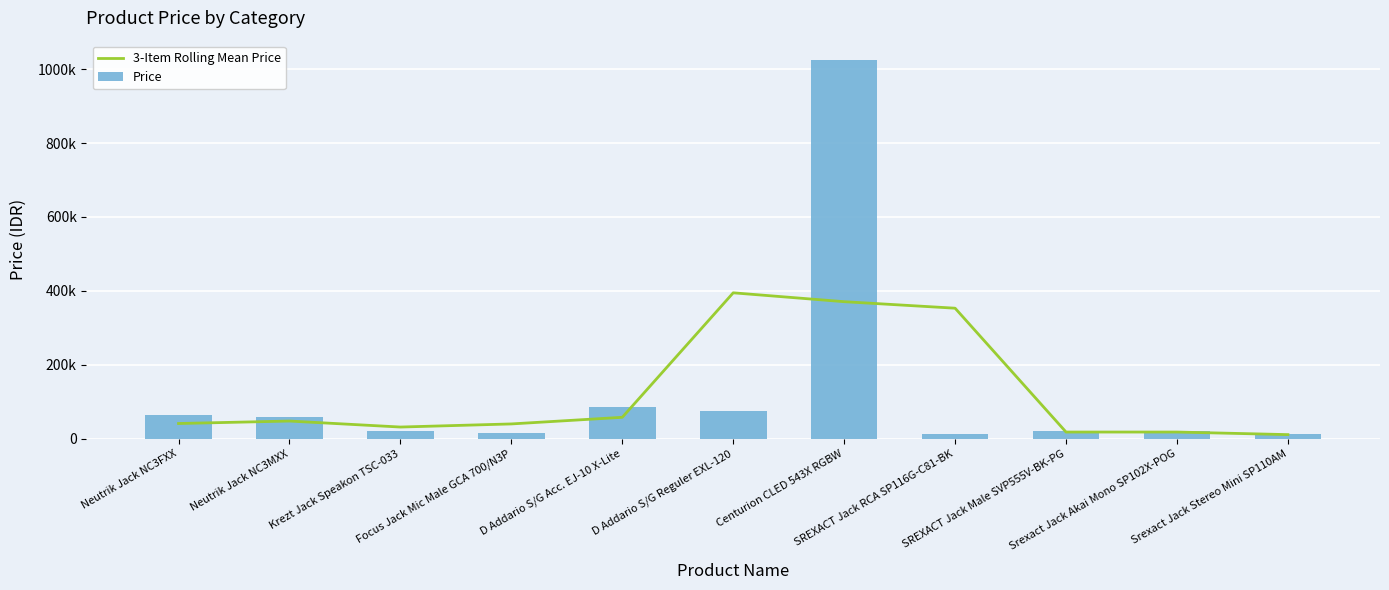

Which series has the largest range (max minus min)?

Price